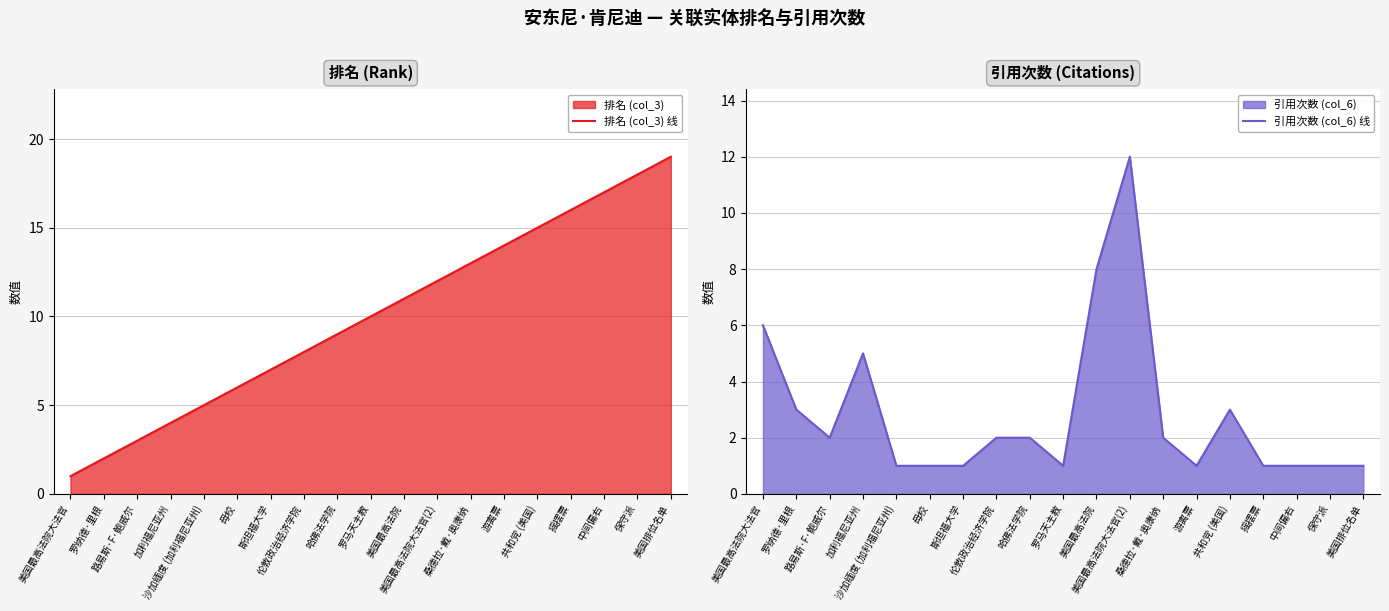

What is the spread (max minus min) of values at 中间偏右?

16